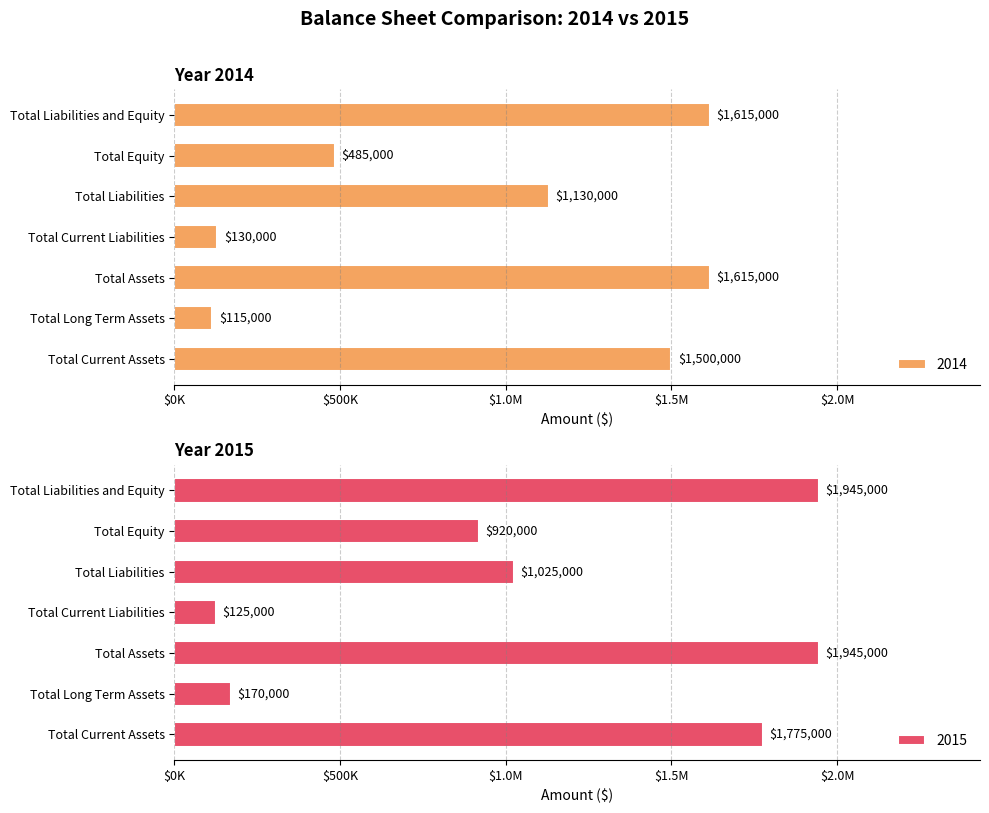

What is the difference between the highest and lowest values at Total Assets?

330000